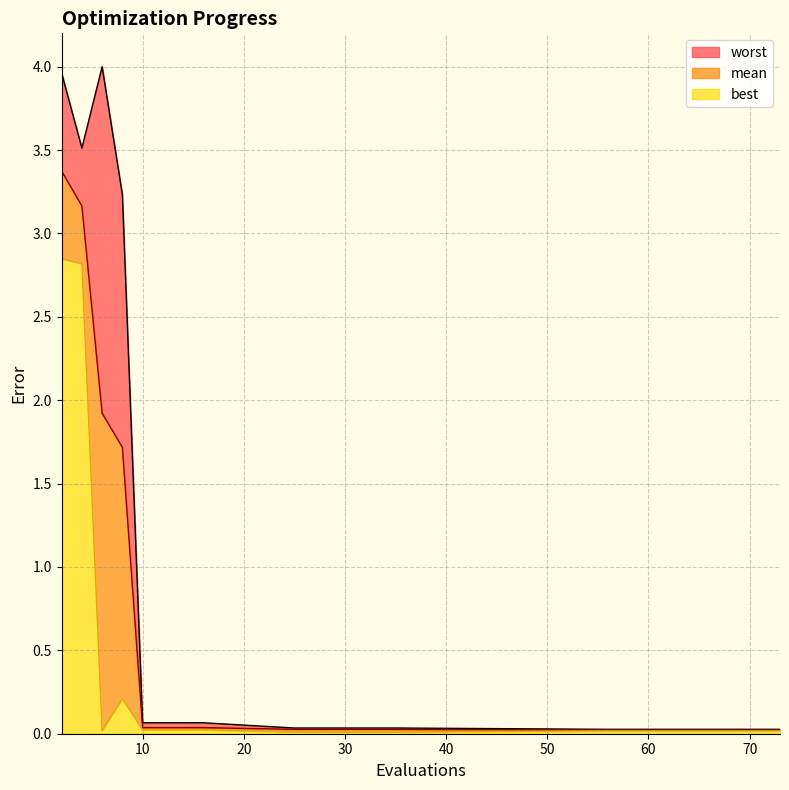

What value does the worst series have at 14?

0.1